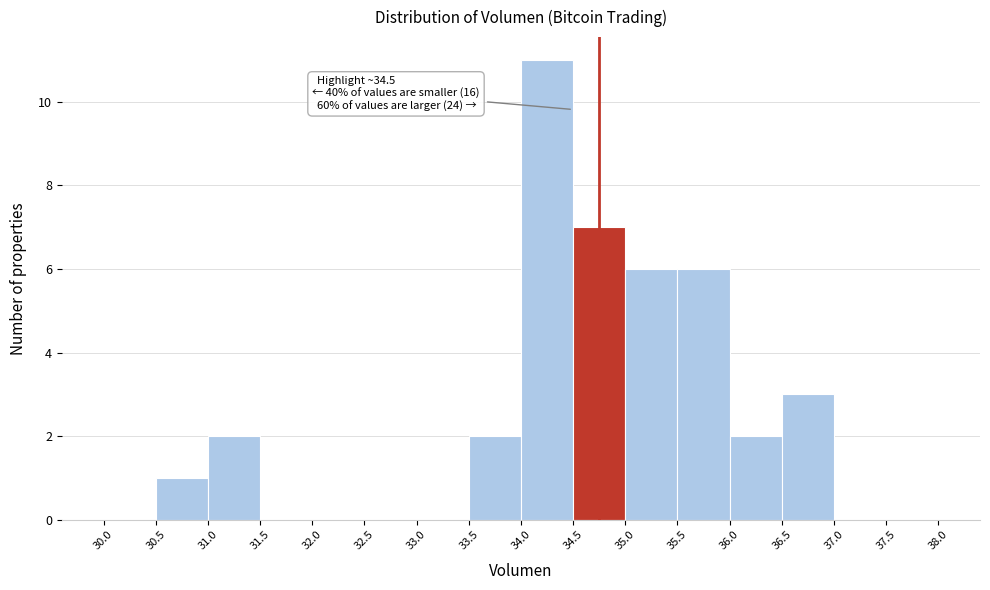

Which range on the x-axis has the tallest bar?

34.0 to 34.5